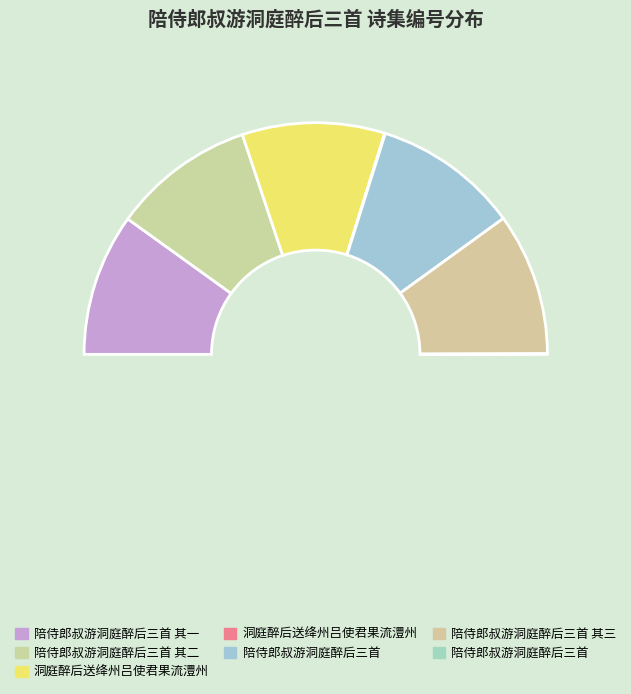

Count the number of slices in the pie.

7